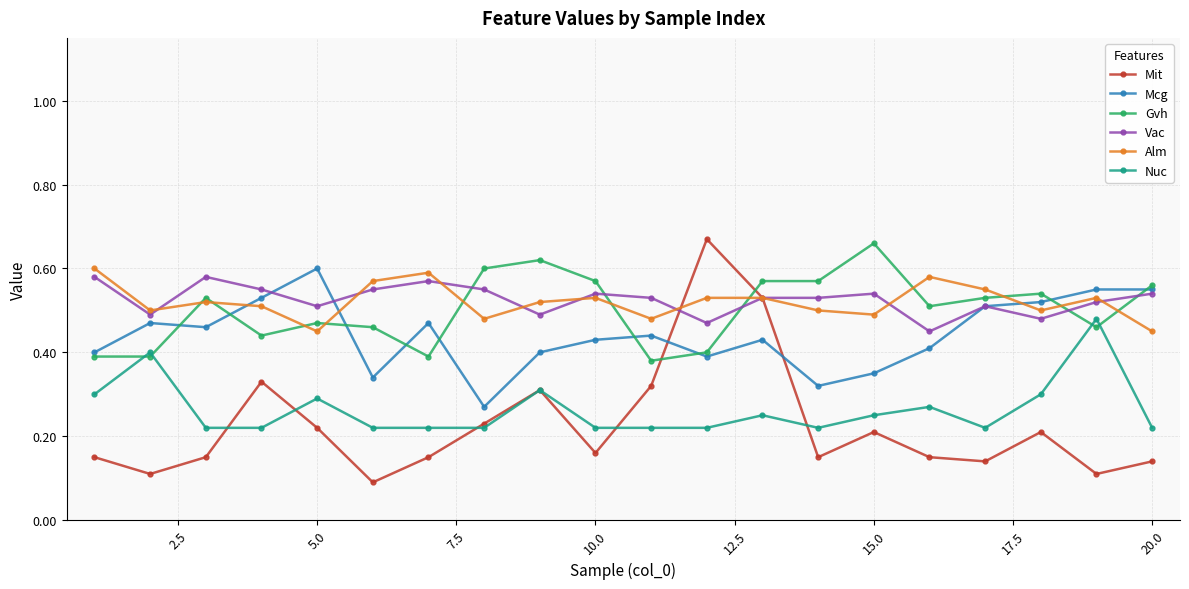

How many Vac values are between 0 and 1?

20